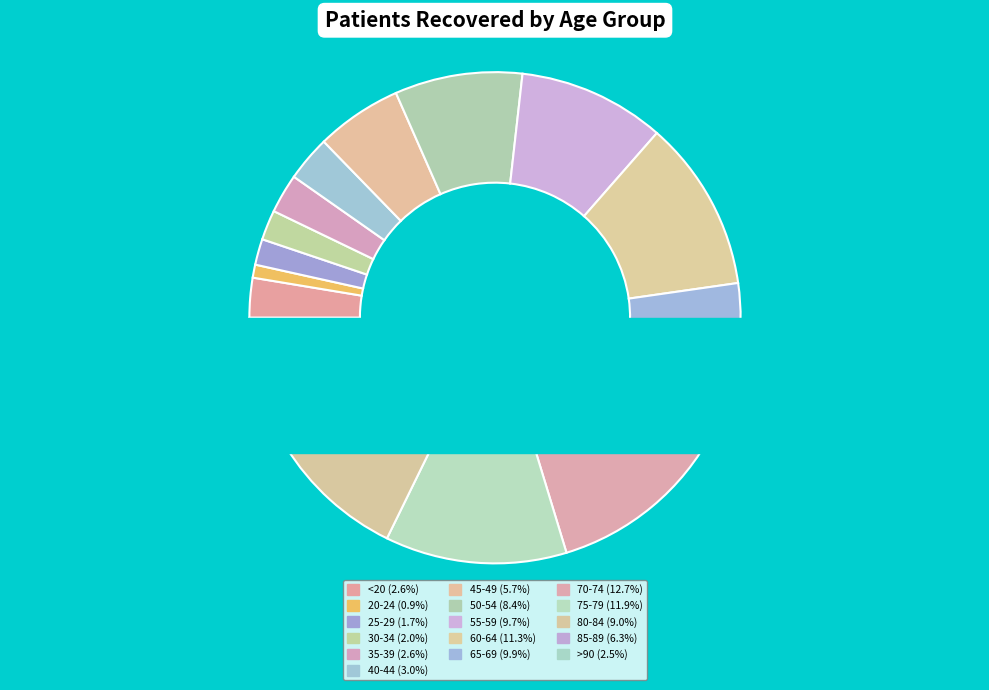

Is it true that 40-44 is 3% of the pie?

True